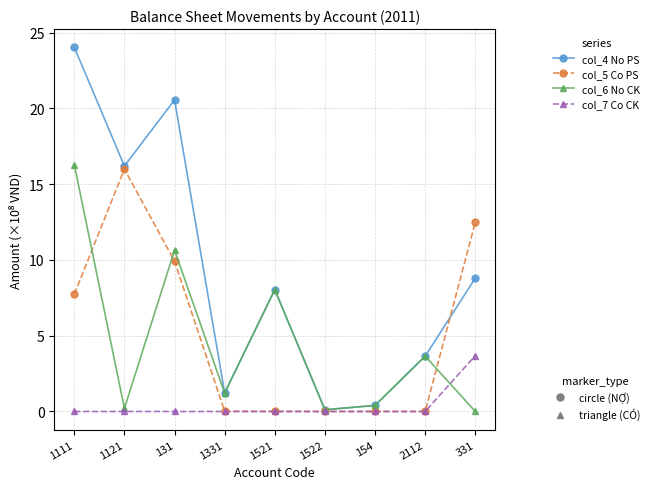

What is the spread (max minus min) of values at 1521?

8.0